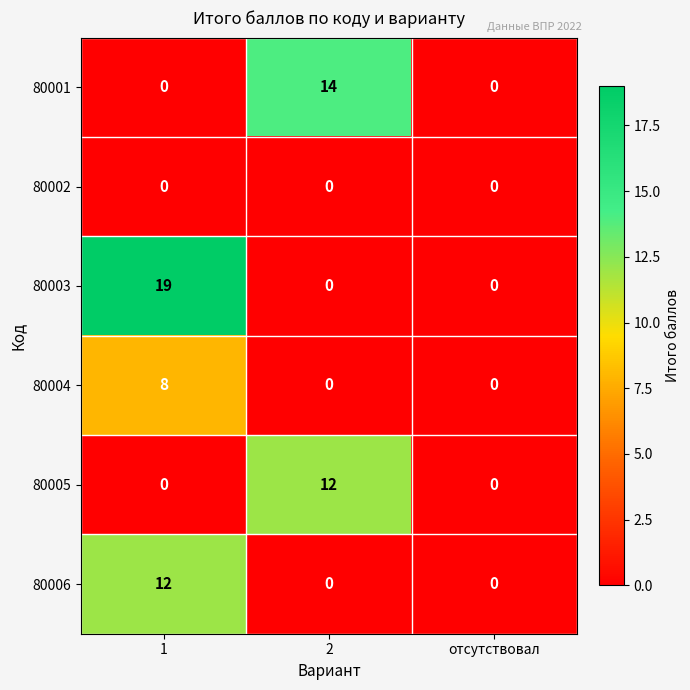

Reading left to right, transcribe all the data shown in this chart.

80001: 1=0	2=14	отсутствовал=0
80002: 1=0	2=0	отсутствовал=0
80003: 1=19	2=0	отсутствовал=0
80004: 1=8	2=0	отсутствовал=0
80005: 1=0	2=12	отсутствовал=0
80006: 1=12	2=0	отсутствовал=0